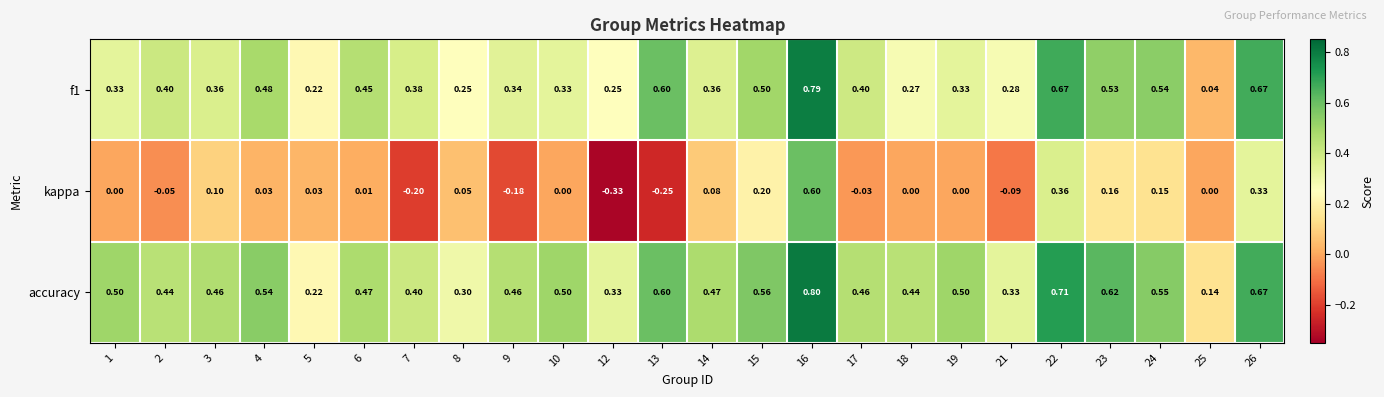

Which series has the widest spread of values?

kappa